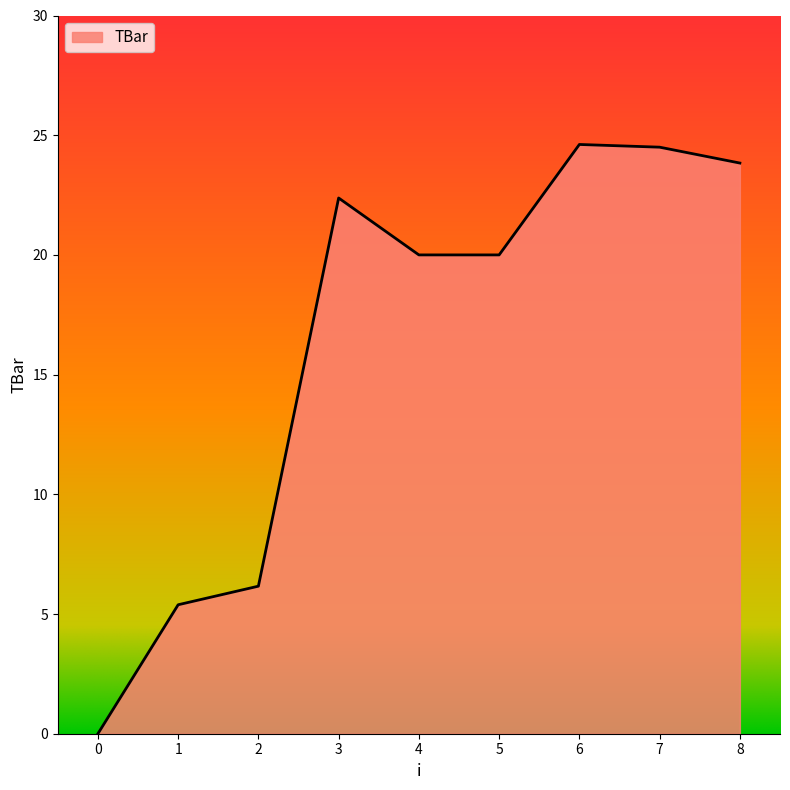

How many distinct data groups are displayed?

1